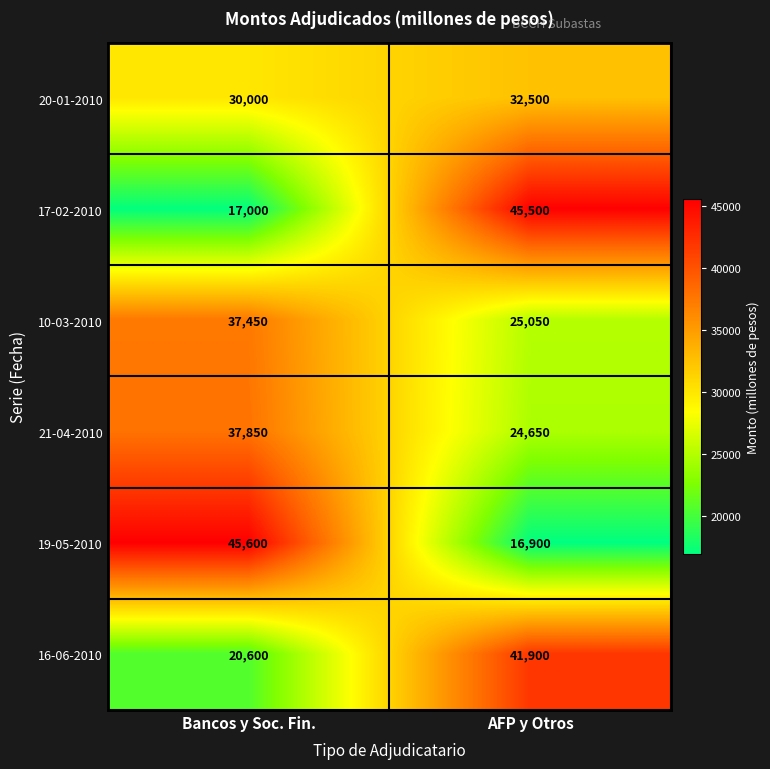

Rank the series at AFP y Otros from lowest to highest value.

19-05-2010, 21-04-2010, 10-03-2010, 20-01-2010, 16-06-2010, 17-02-2010